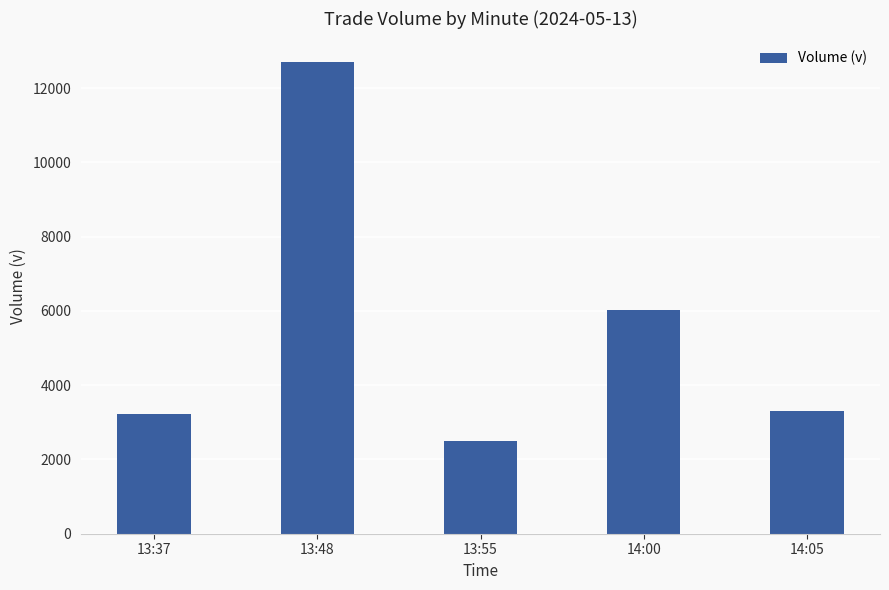

What is the label of the 5th bar from the left?

14:05